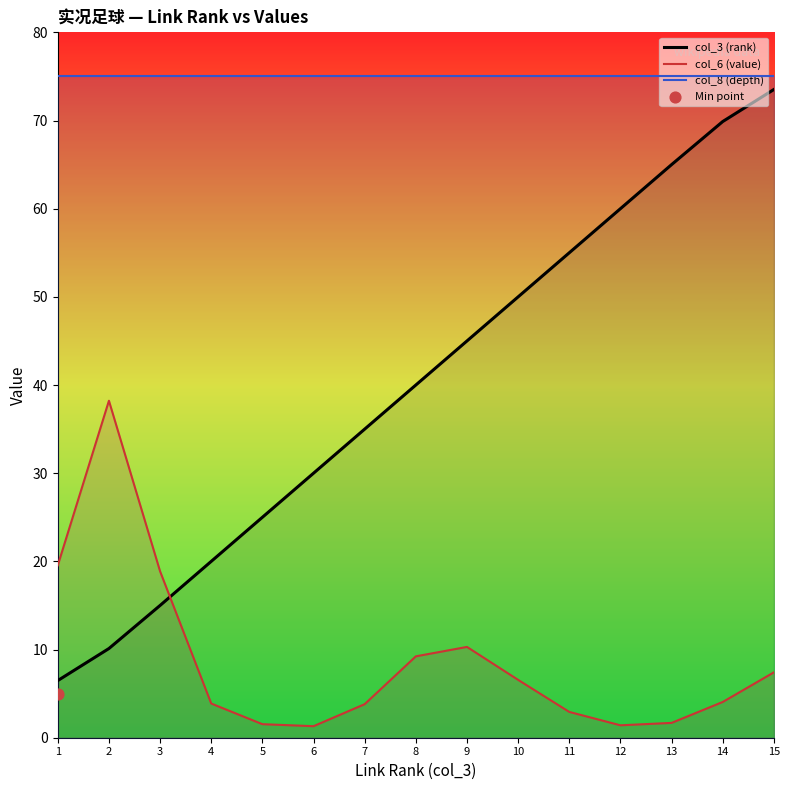

Is the value of col_3 (rank) at 2 greater than the value of col_6 (value) at 15?

Yes